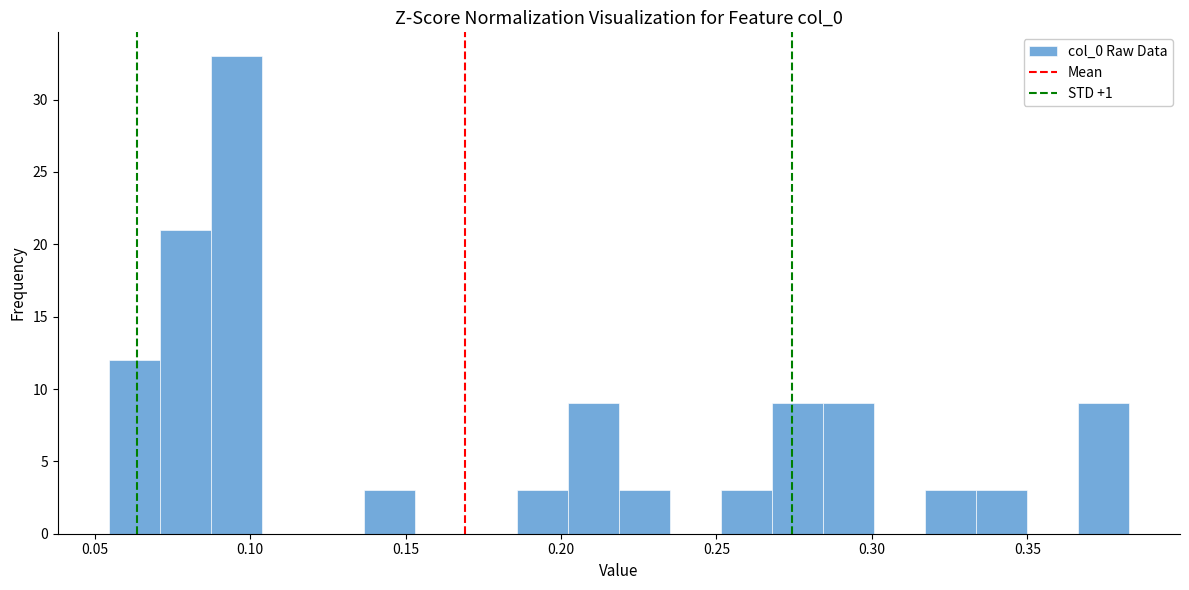

Read against the x-axis, roughly where is the centre of the tallest bar?

0.095